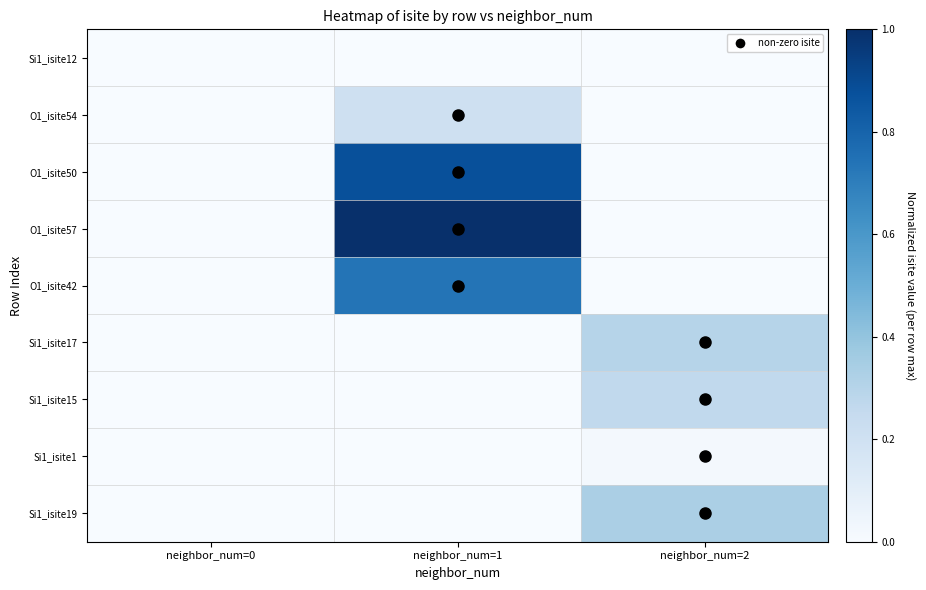

Count the number of categories in the chart.

3